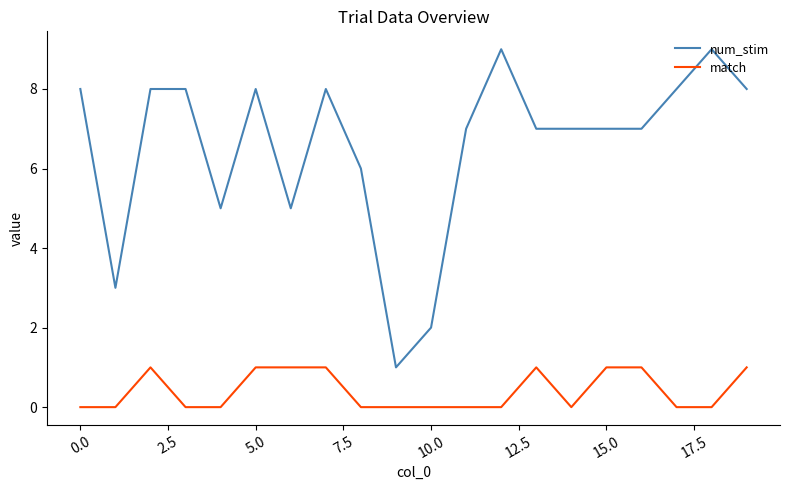

What is the difference between the maximum and minimum values in the num_stim series?

8